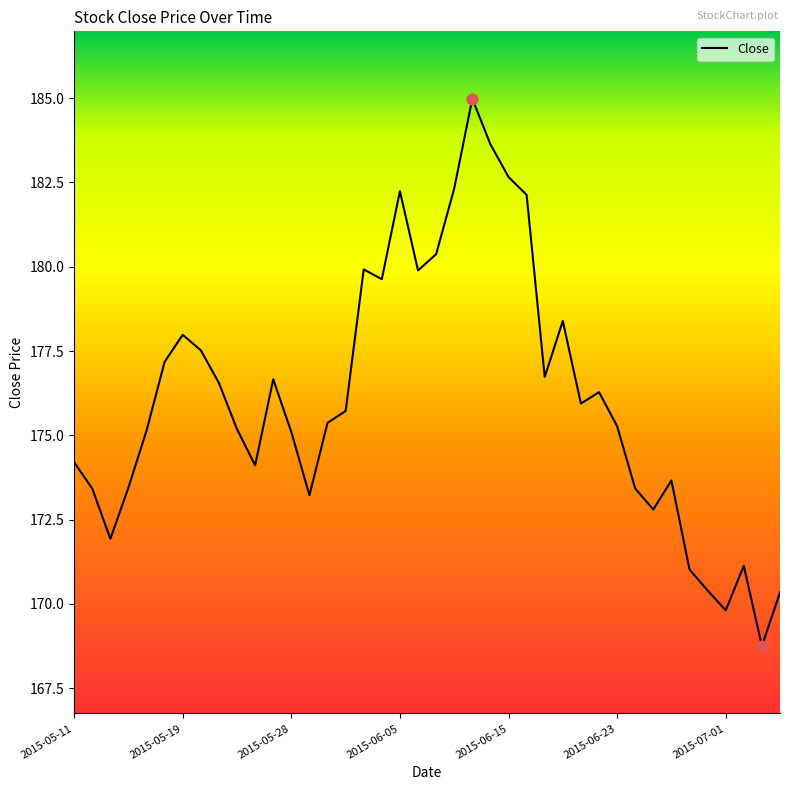

What is the difference between the maximum and minimum values?

16.2